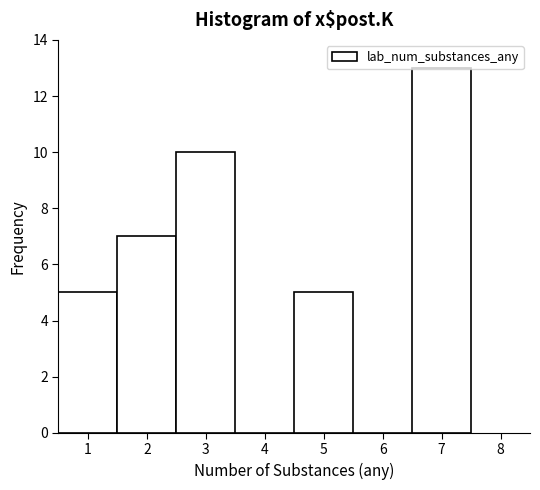

How tall is the bar that spans 0.5 to 1.5 on the x-axis? The values are not printed on the chart, so give them approximately, as read against the axis.

5